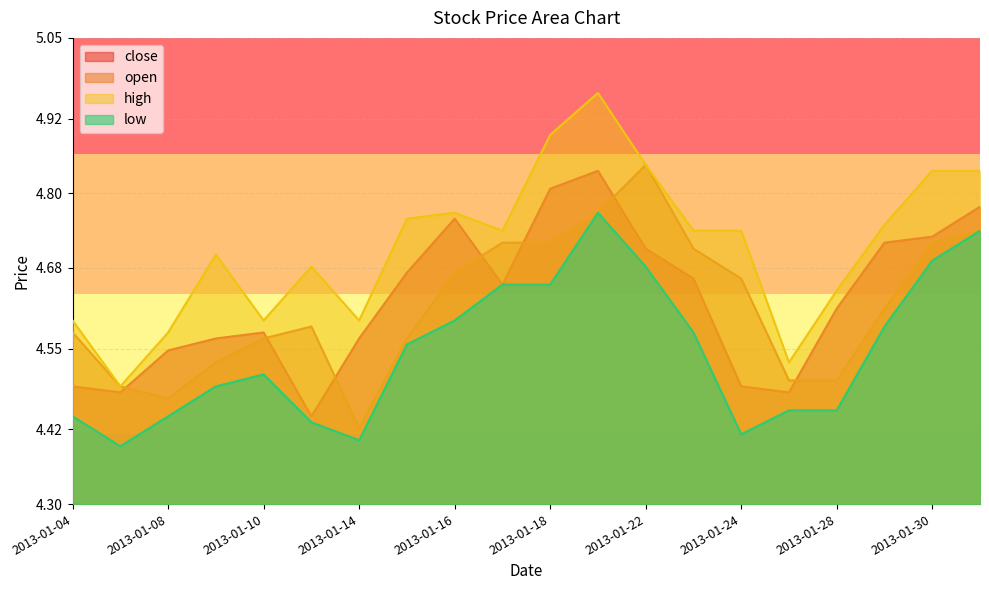

At which category does the chart reach its minimum across all series?

2013-01-07